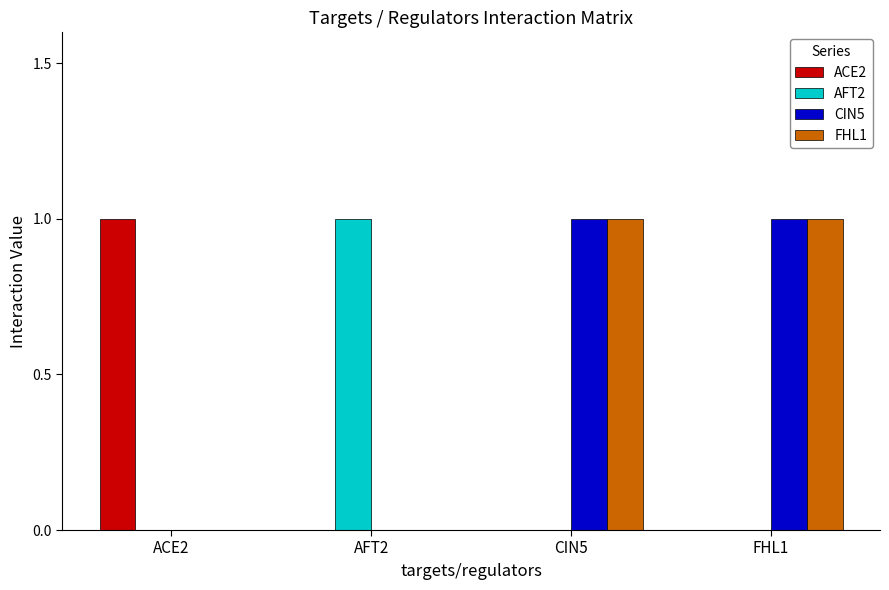

Which category has the highest value in the ACE2 series?

ACE2